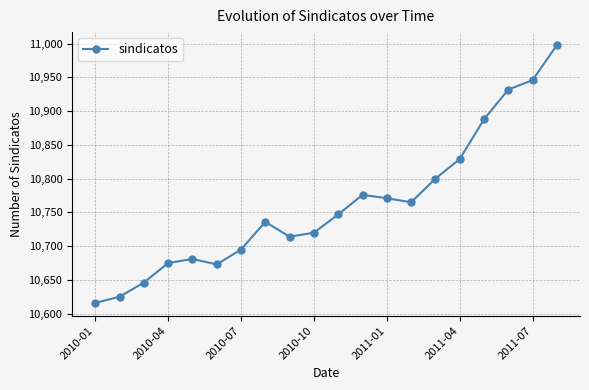

What is the minimum value shown in the chart?

10616